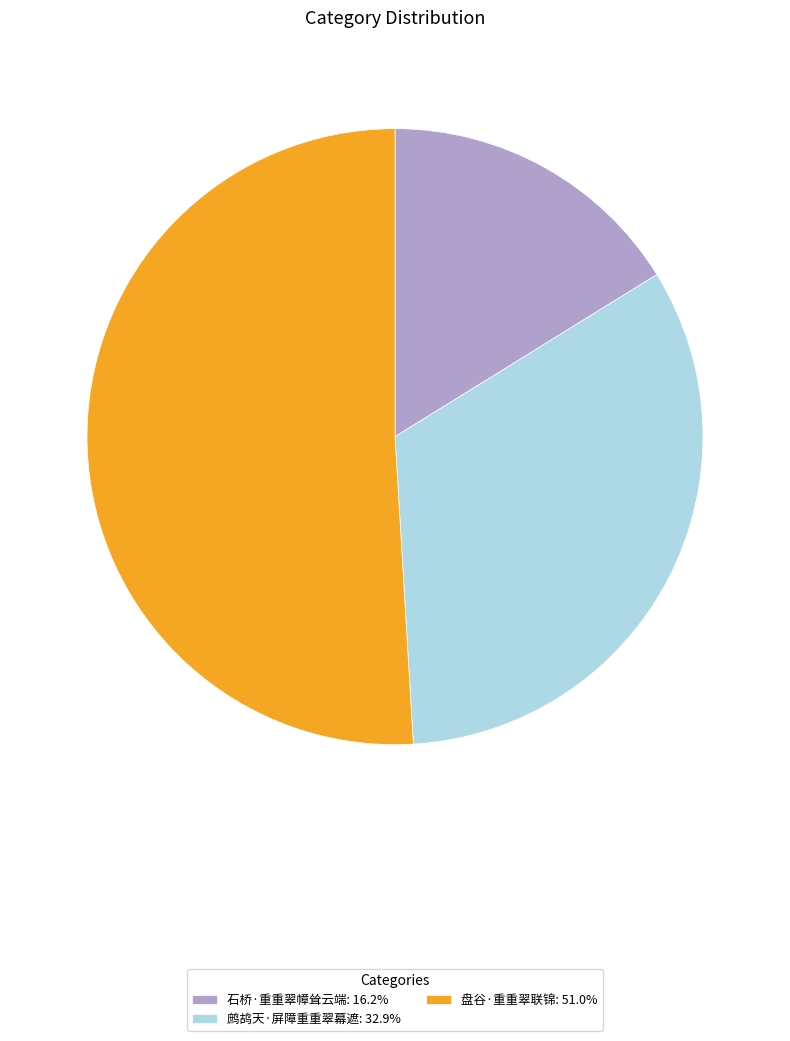

Does 石桥·重重翠幛耸云端: 16.2% represent more than half of the total?

No